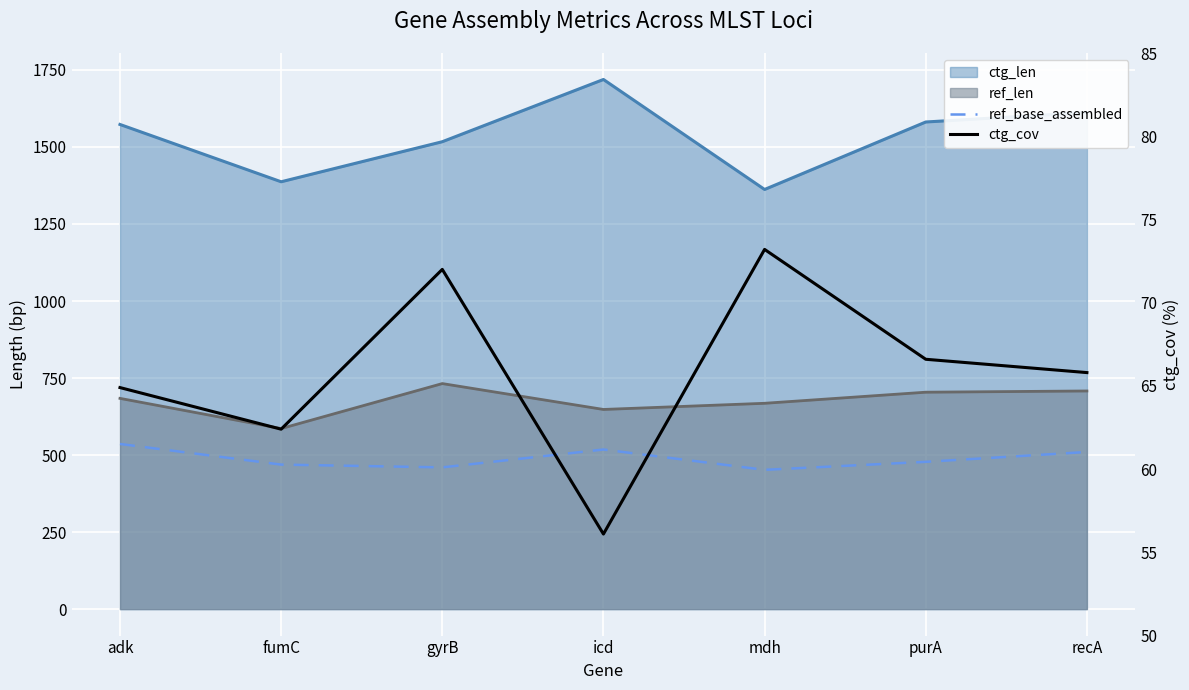

At which category does the chart reach its minimum across all series?

icd